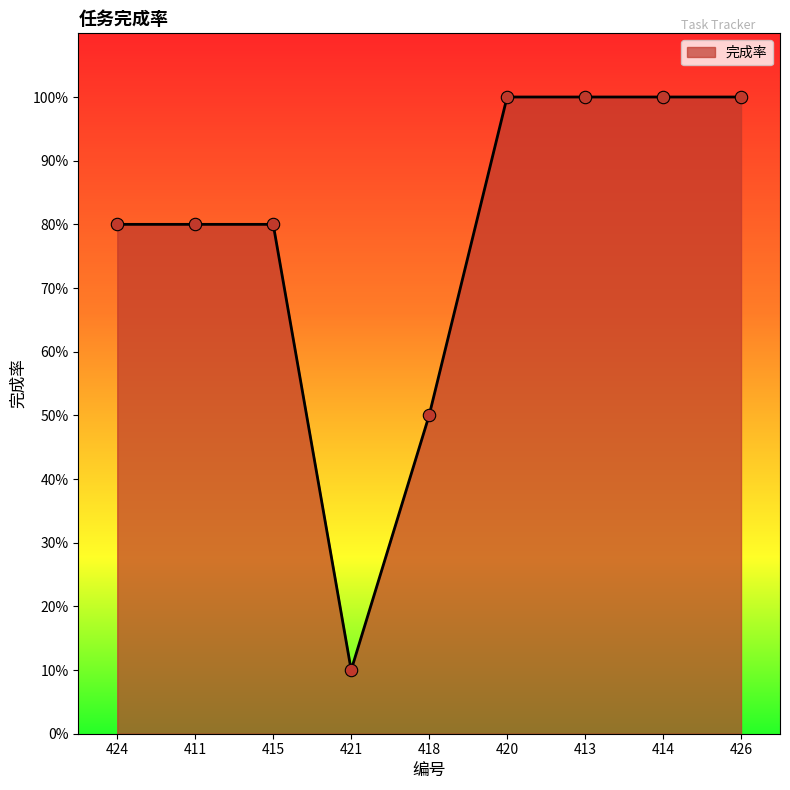

Which has a higher value, 415 or 424?

415